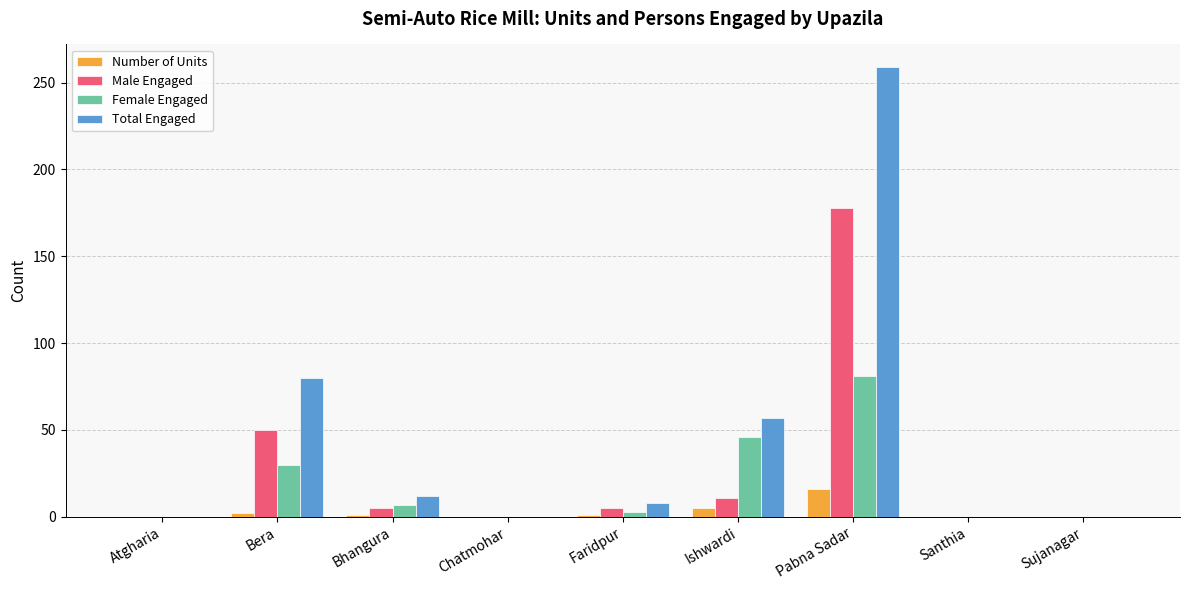

What is the highest value of the Number of Units series?

16